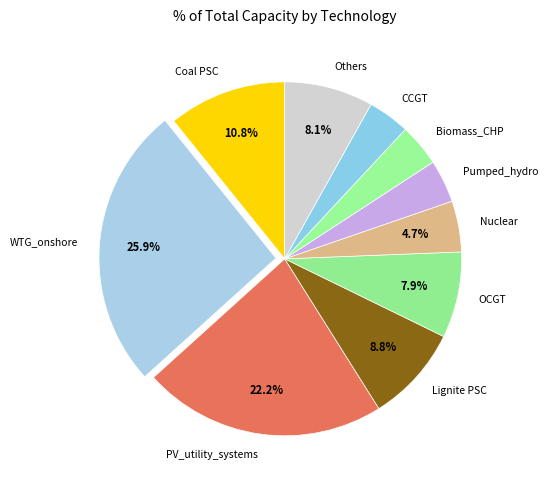

Count the number of slices in the pie.

10